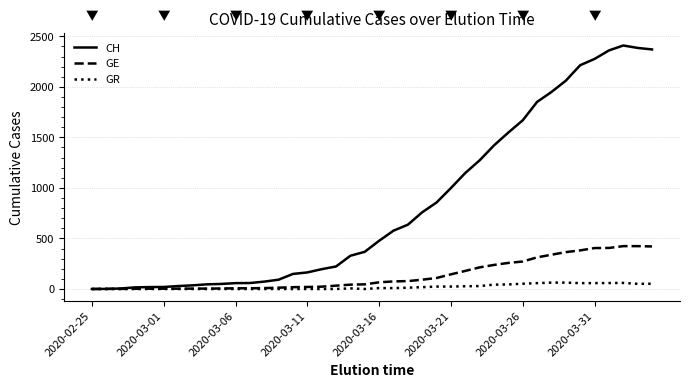

Which series has the largest range (max minus min)?

CH